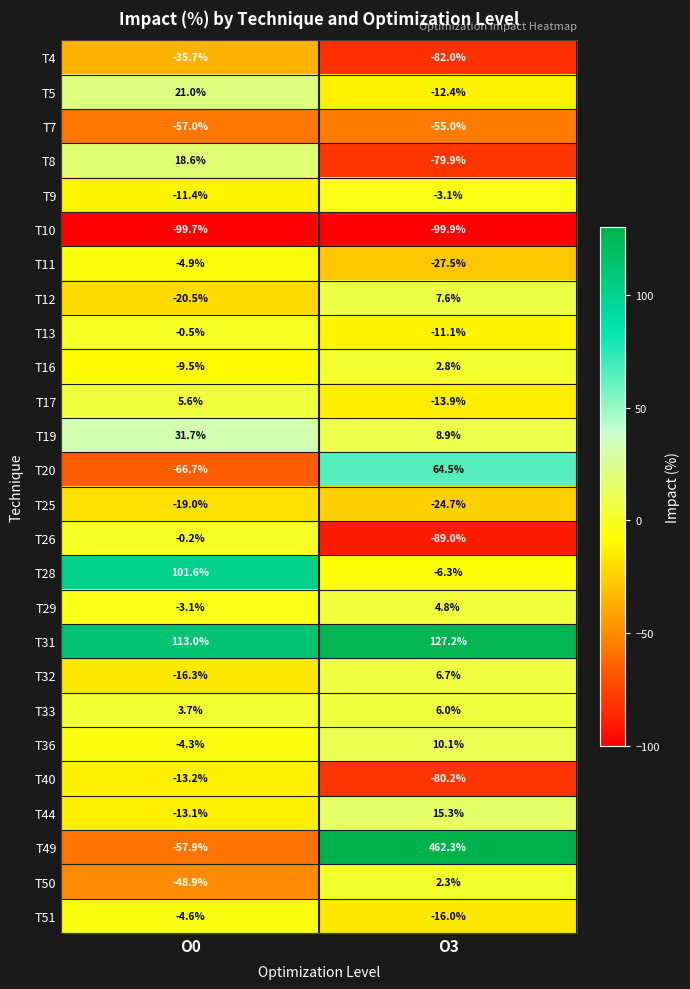

How many positive values does the T44 series have?

1